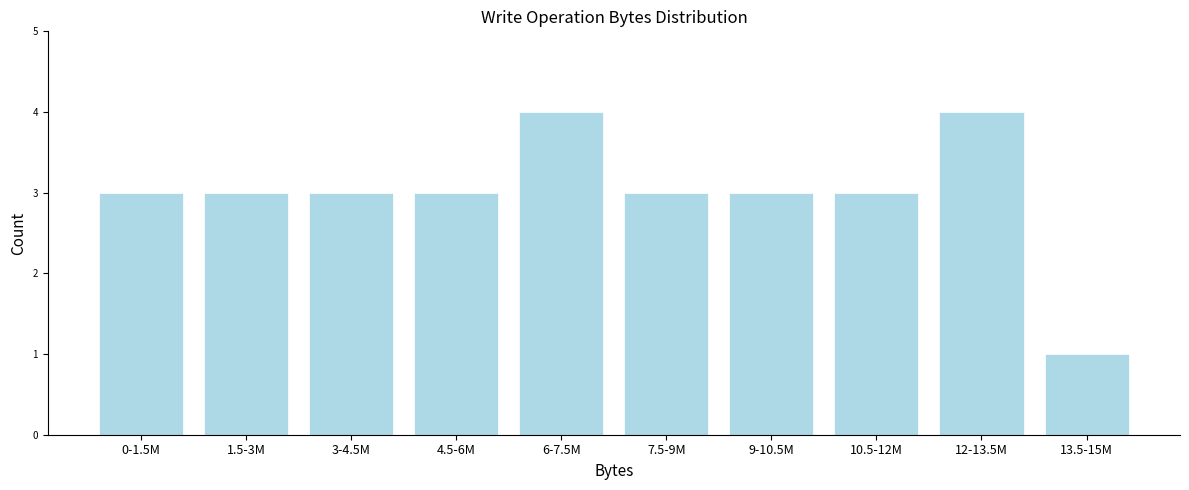

Reading right to left, list all the values displayed in this chart.

13.5-15M=1	12-13.5M=4	10.5-12M=3	9-10.5M=3	7.5-9M=3	6-7.5M=4	4.5-6M=3	3-4.5M=3	1.5-3M=3	0-1.5M=3